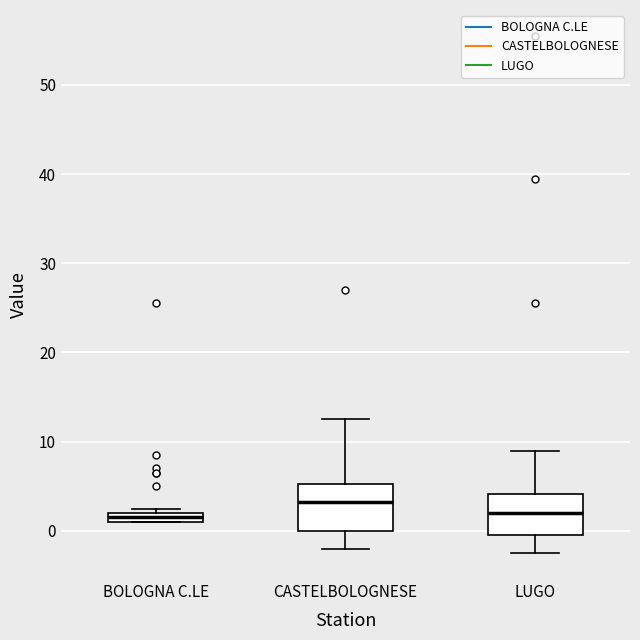

Which box's median line is the highest?

CASTELBOLOGNESE